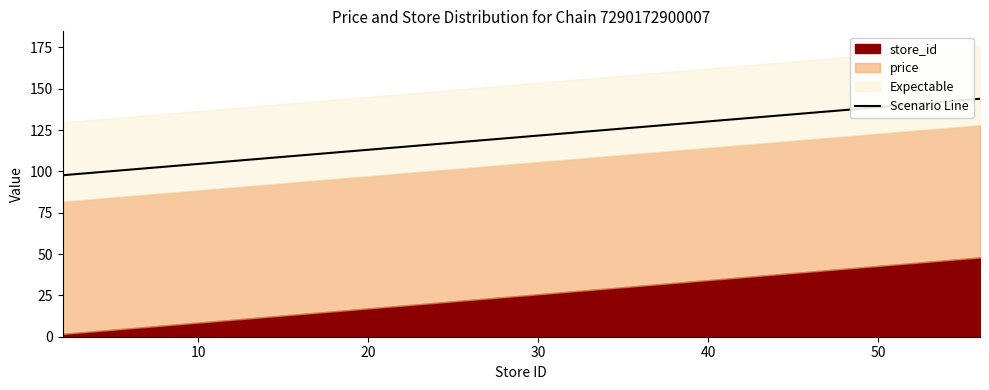

Which has a higher value, 40 or 50?

50